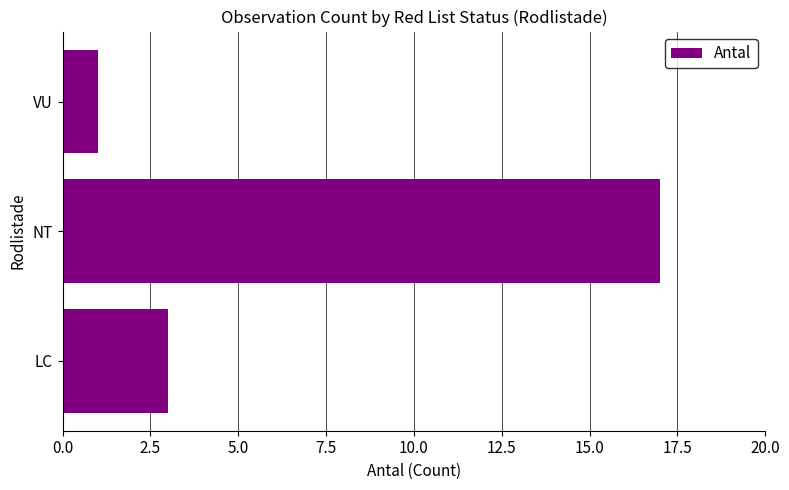

Are the bars horizontal?

Yes